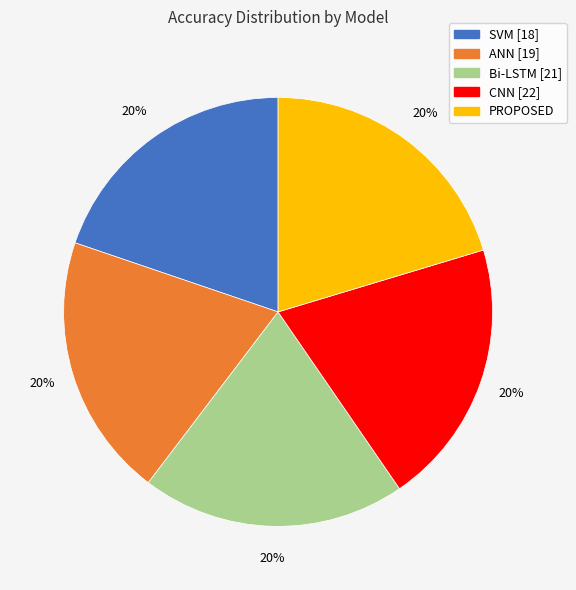

How many segments does this pie chart have?

5